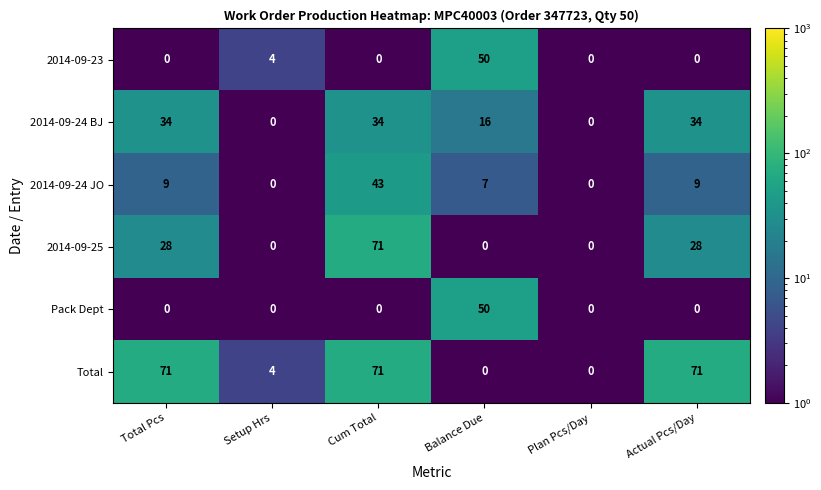

What is the difference between the highest and lowest values at Balance Due?

50